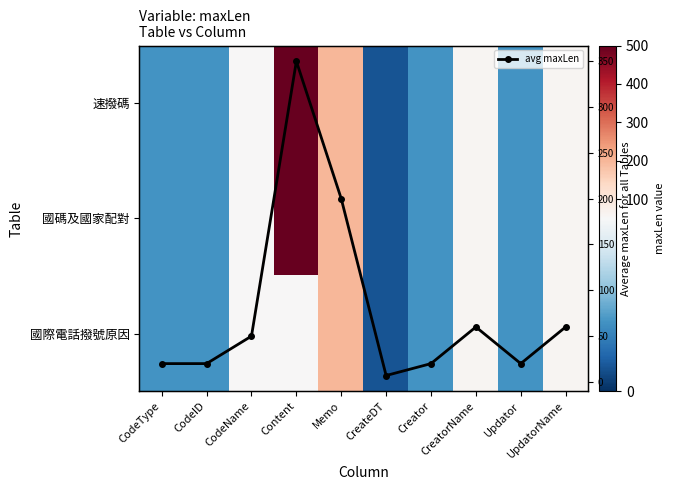

At CreateDT, list the series in order from largest to smallest.

速撥碼, 國碼及國家配對, 國際電話撥號原因, avg maxLen